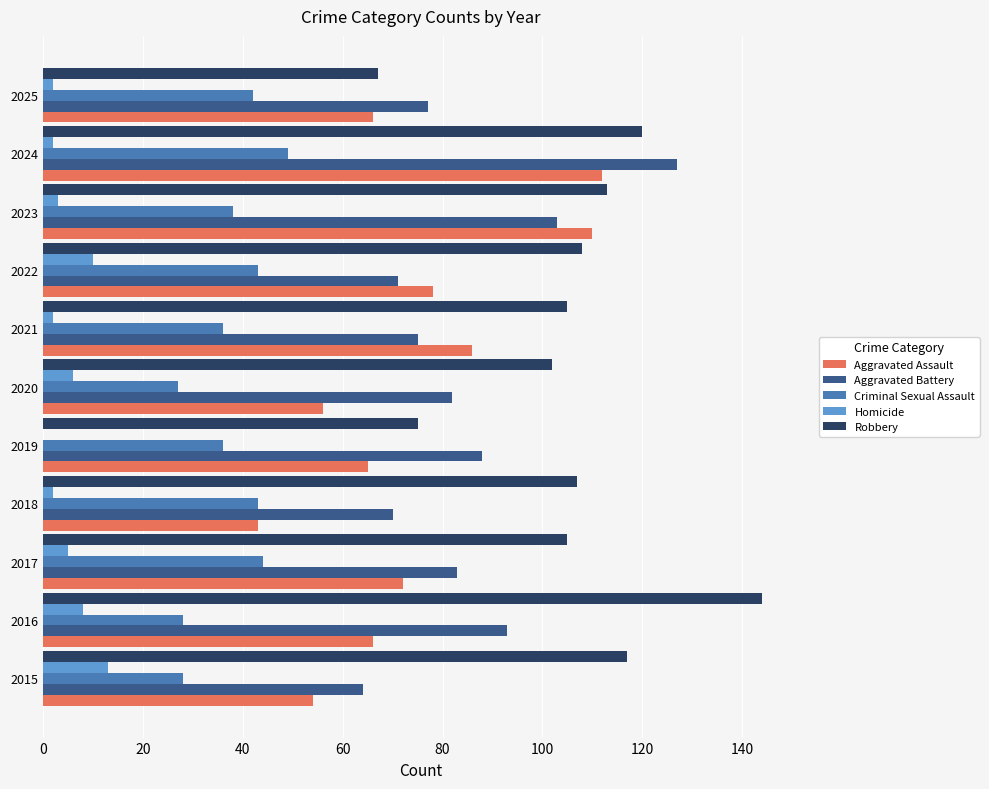

Which series has the widest spread of values?

Robbery